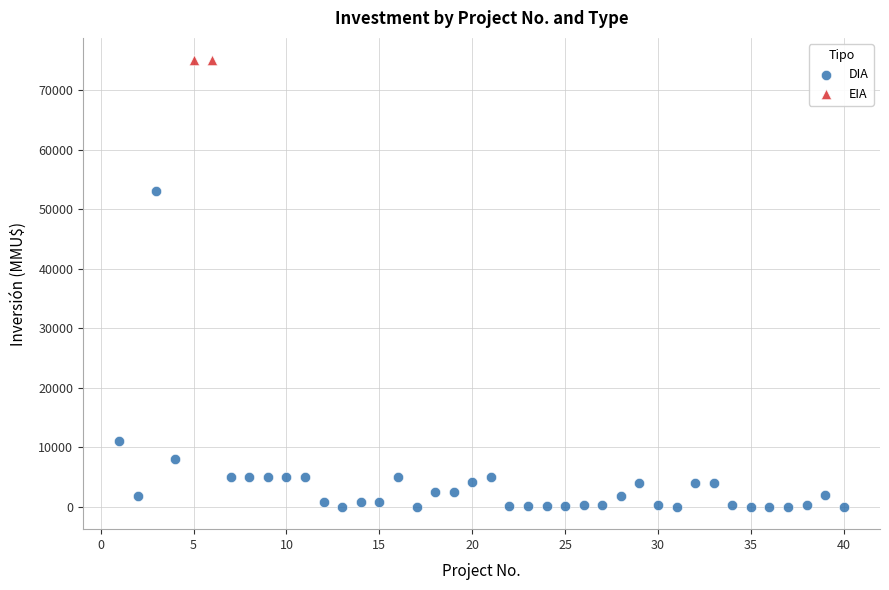

What are all the series names shown in the legend?

DIA, EIA